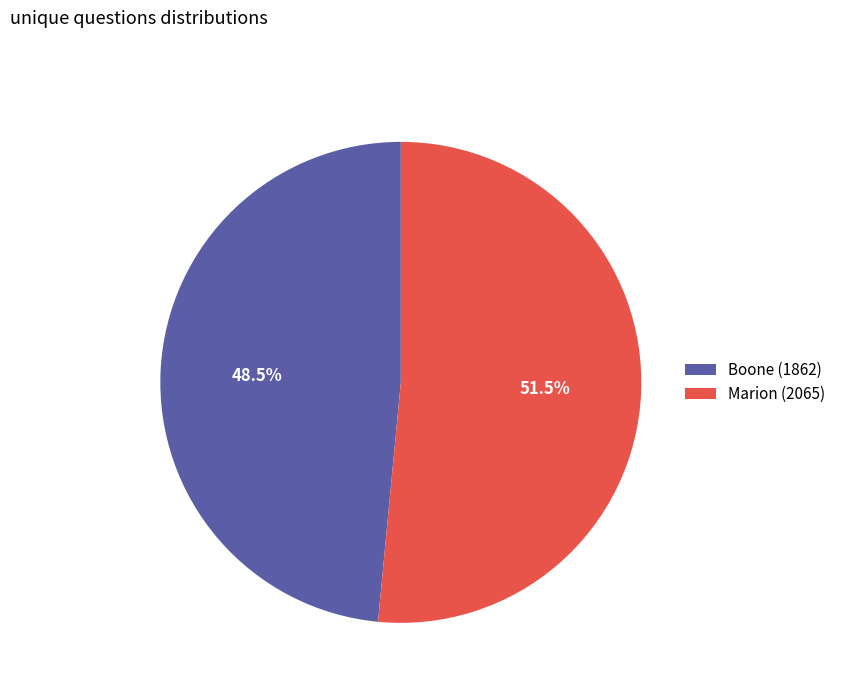

How many segments does this pie chart have?

2